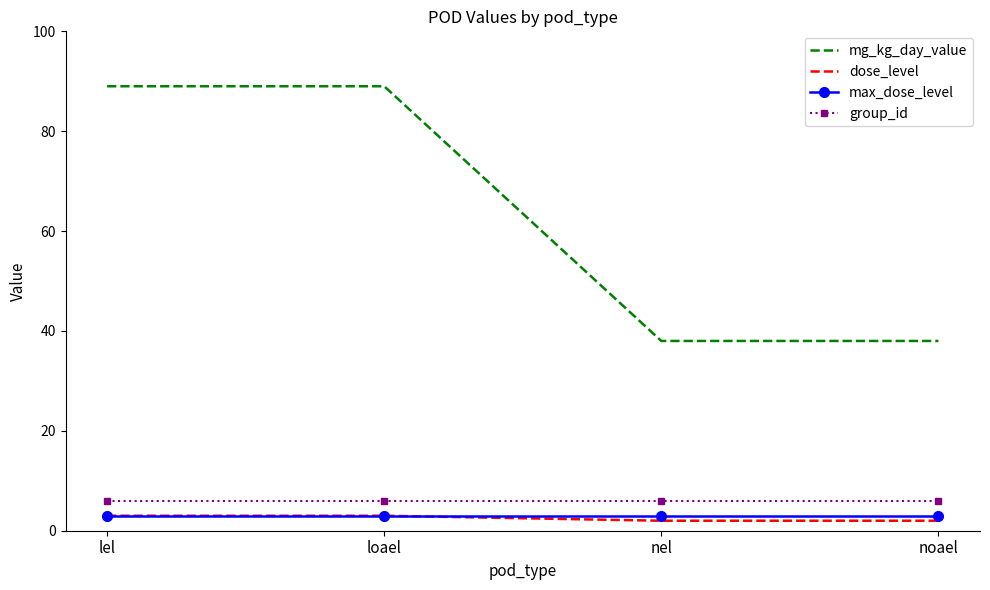

What is the maximum value shown in the chart?

89